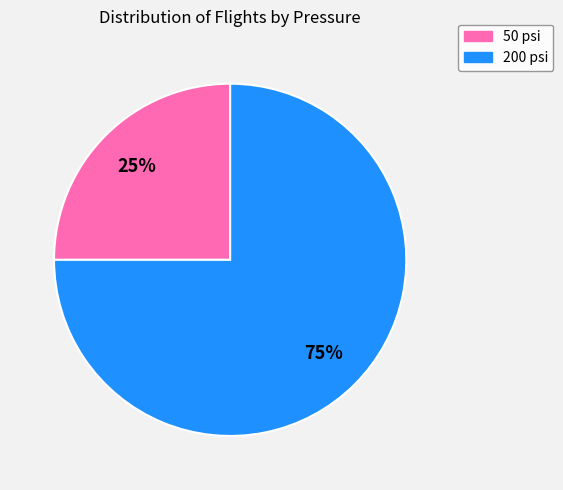

Which has a higher value, 50 psi or 200 psi?

200 psi